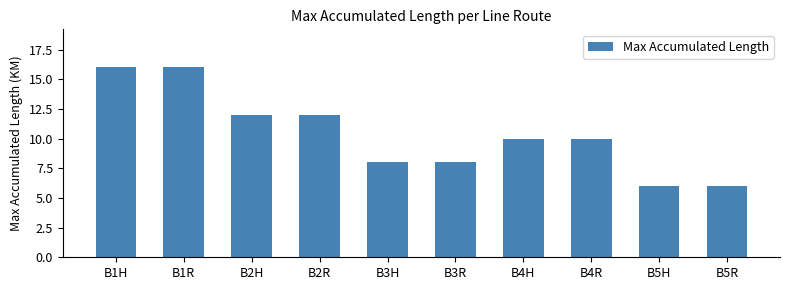

Is it true that the value at B1R is 16?

True